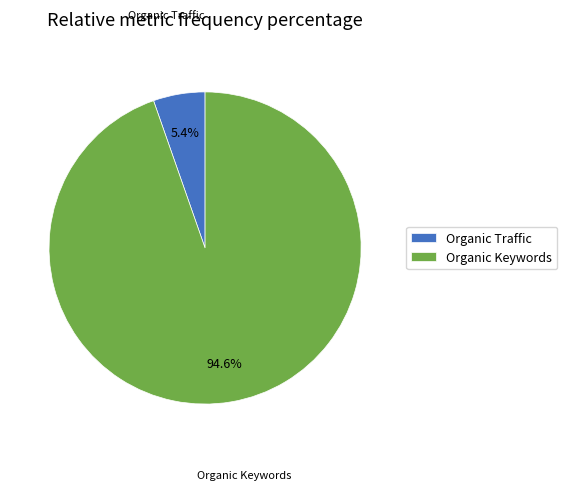

Which slice is the smallest?

Organic Traffic